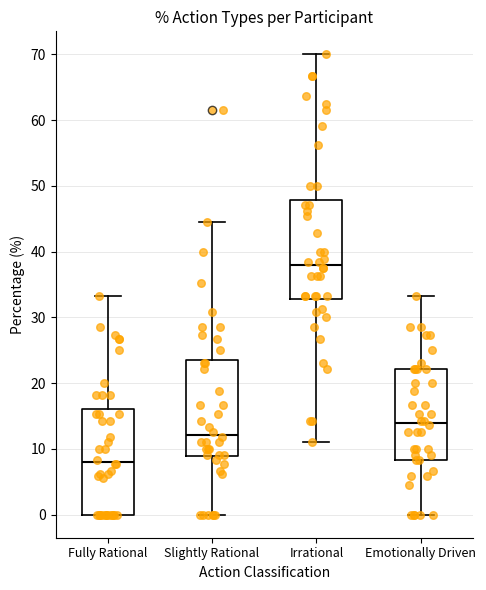

Reading left to right, transcribe this box plot: for each box, give where its median line is, the range the box spans, and where its two whiskers end, as read against the y-axis. The values are not printed on the chart, so give them approximately, as read against the axis.

Fully Rational: median 8, box 0 to 16, whiskers 0 to 33
Slightly Rational: median 12, box 9 to 24, whiskers 0 to 44
Irrational: median 38, box 33 to 48, whiskers 11 to 70
Emotionally Driven: median 14, box 8 to 22, whiskers 0 to 33